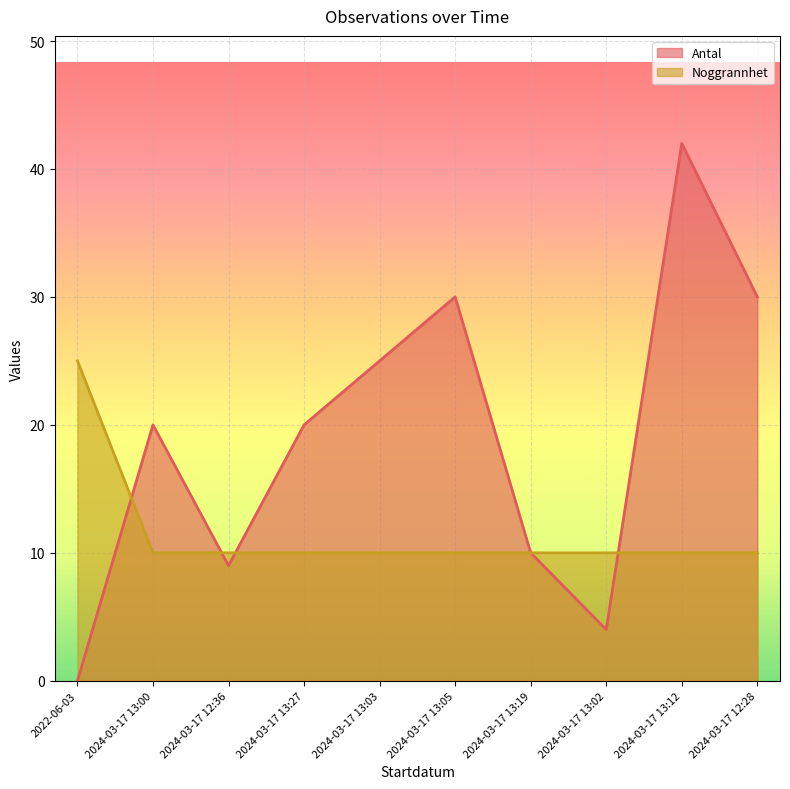

How many series are shown in this chart?

2